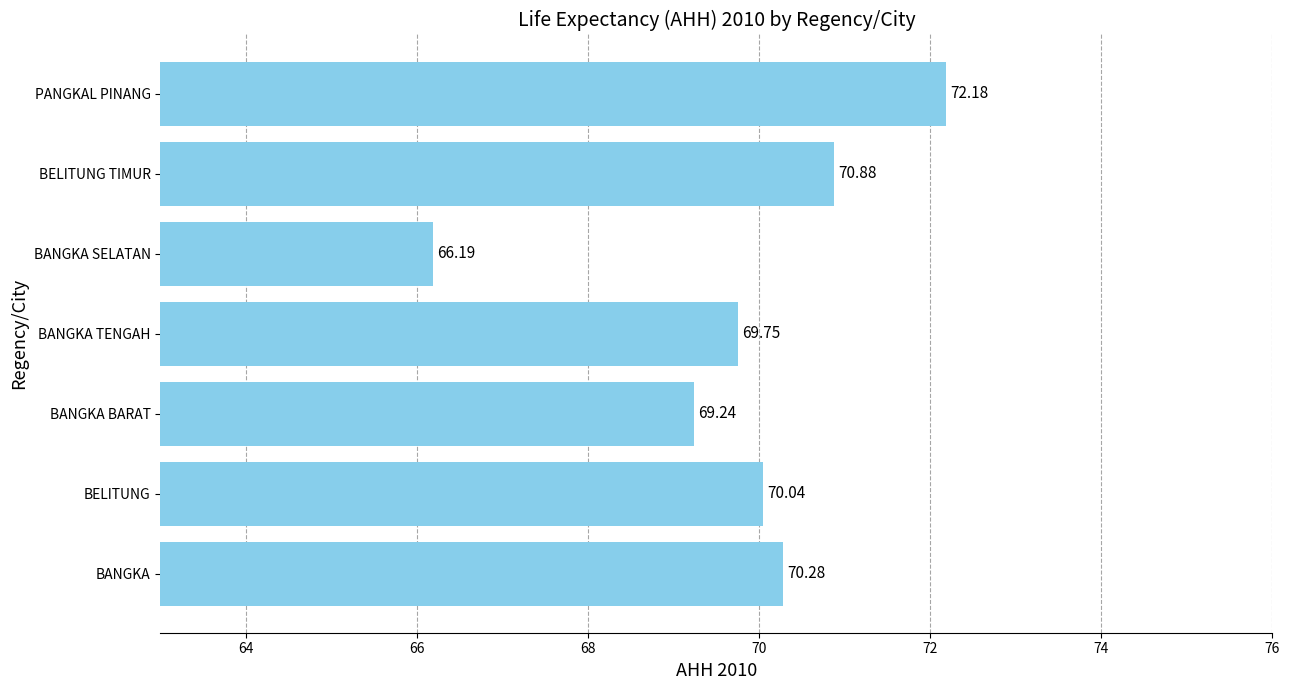

Approximately how many times larger is the value at BANGKA compared to BANGKA BARAT?

1.0